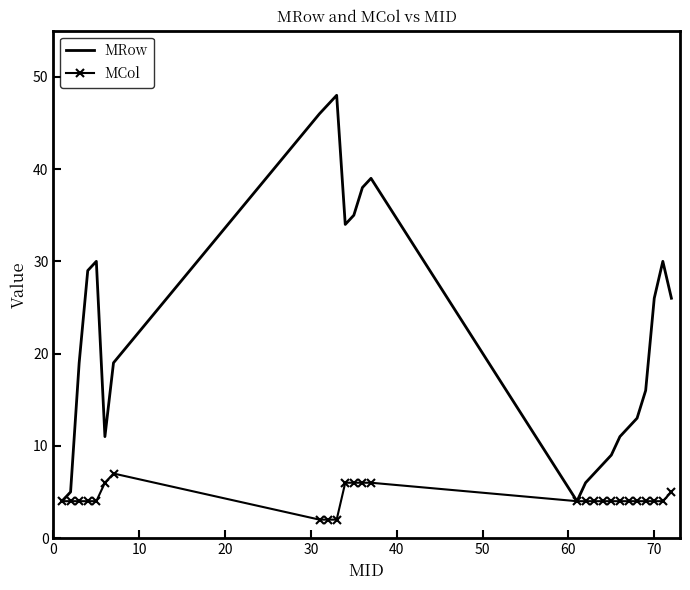

What is the maximum value for MRow?

48